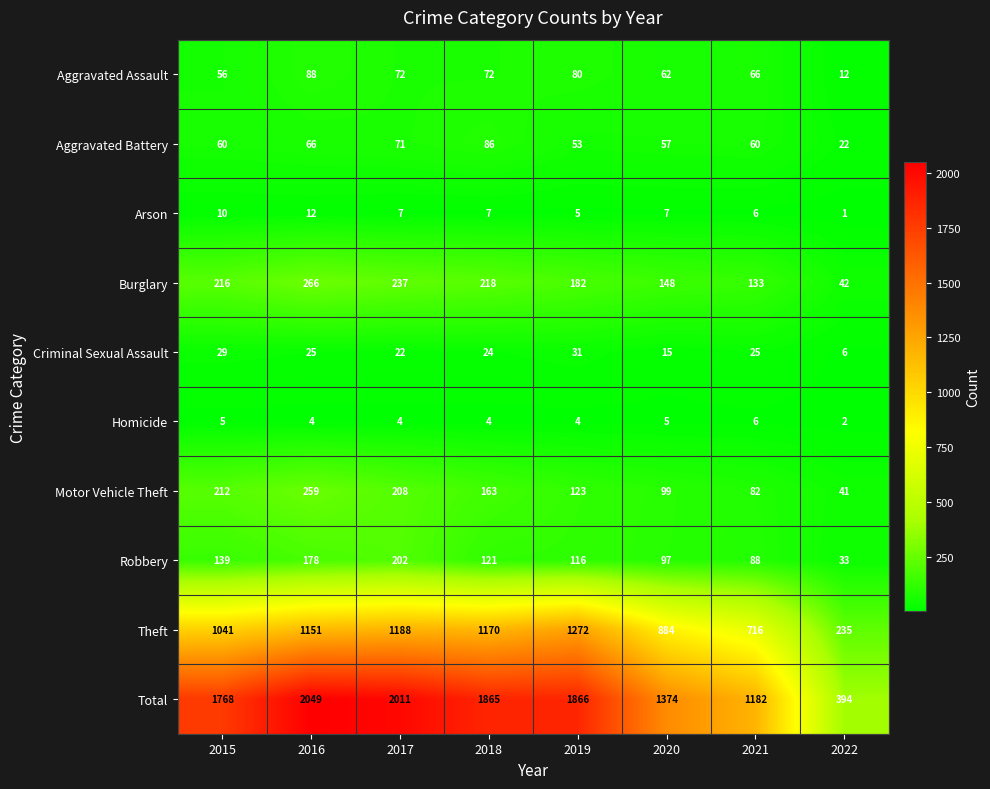

What is the maximum value for Motor Vehicle Theft?

259